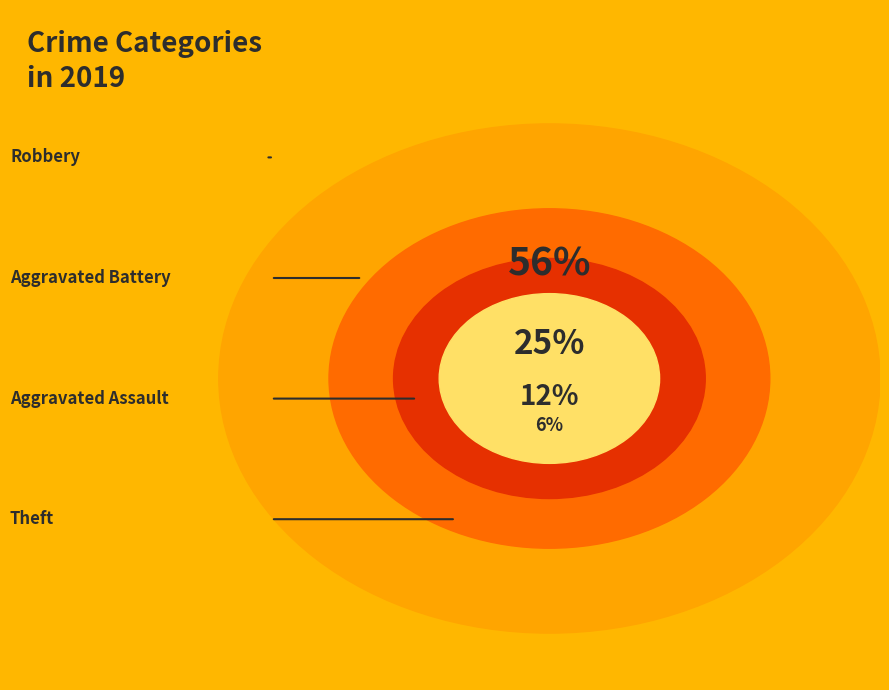

What portion of the pie excludes Aggravated Assault?

87.5%